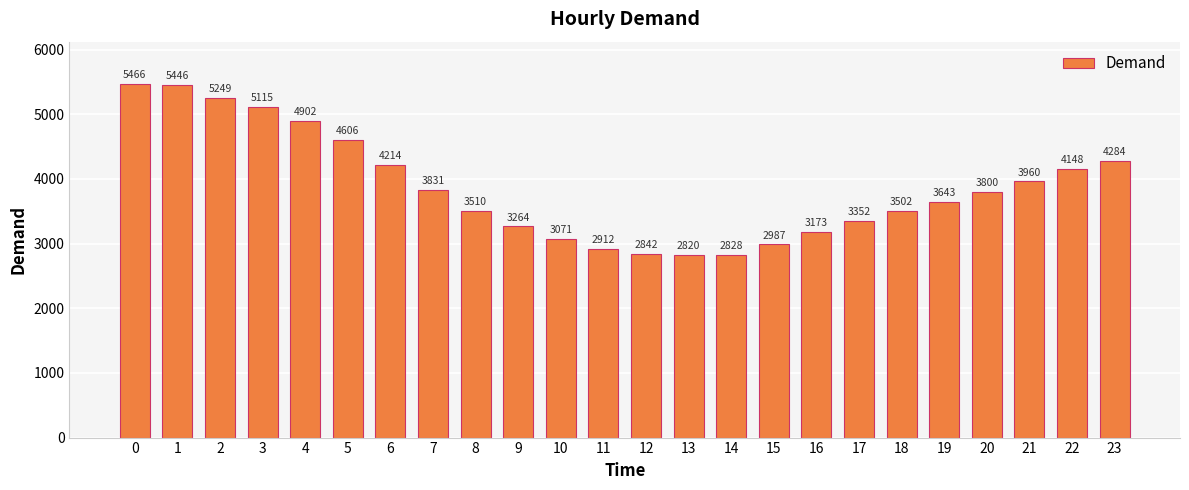

What is the sum of all values?

92925